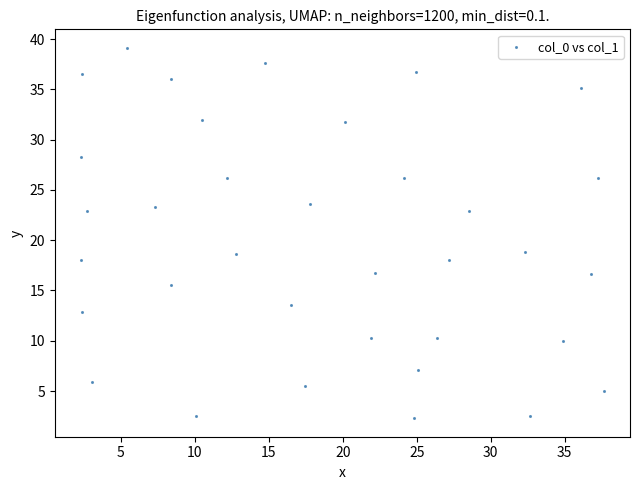

What is the range of X values (max minus min)?

35.3